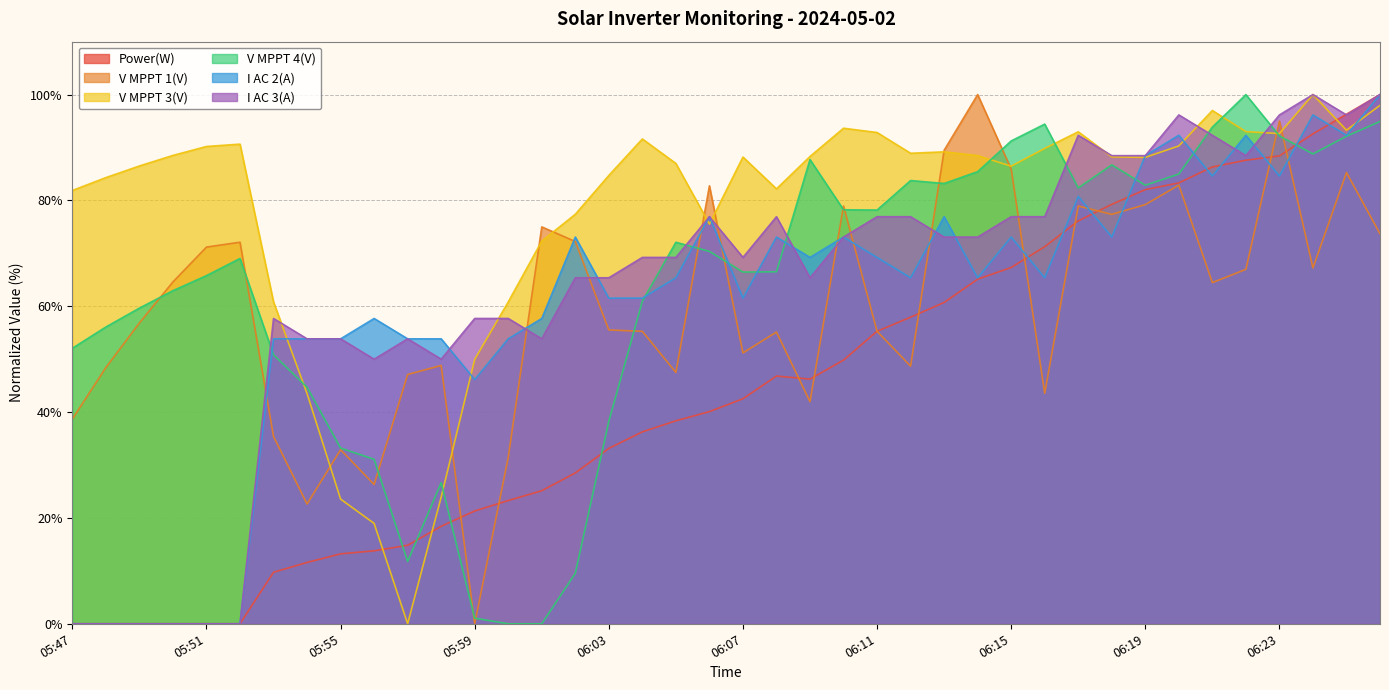

Between which two adjacent categories do Power(W) and I AC 2(A) first intersect?

06:15 and 06:16